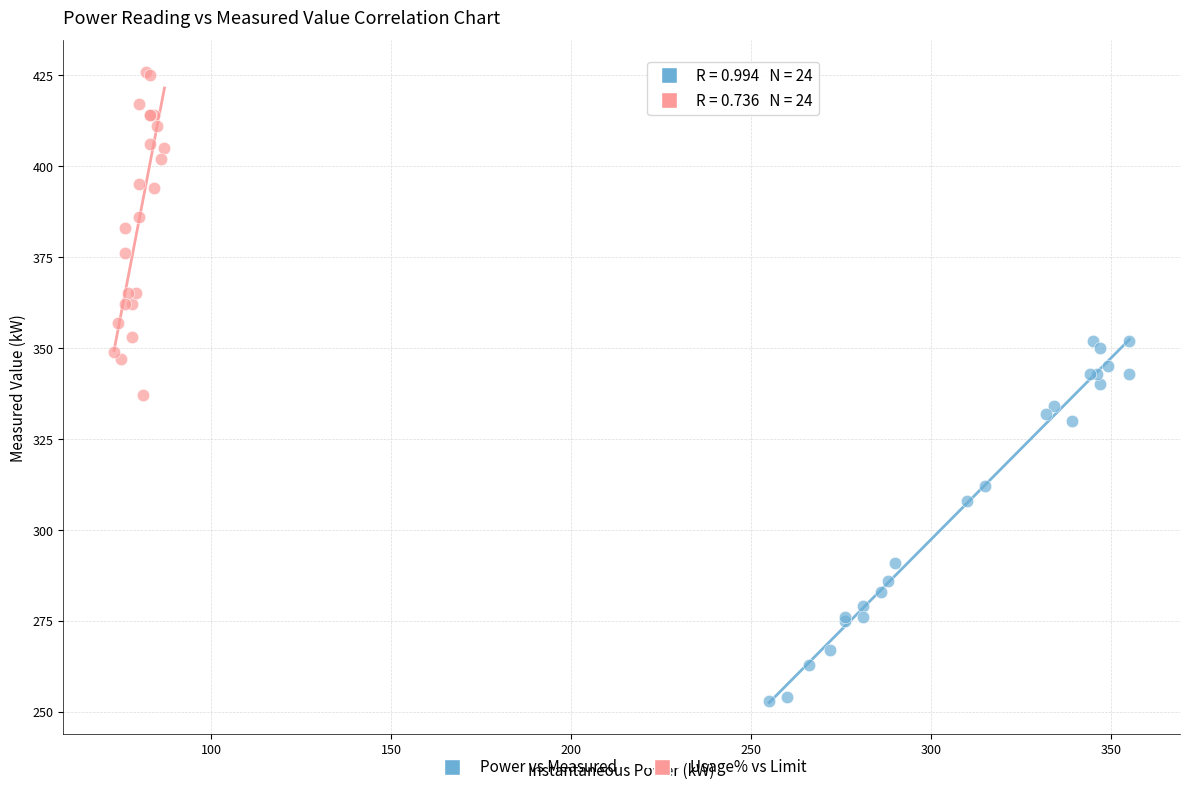

Which series contains the lowest Y value?

Power vs Measured